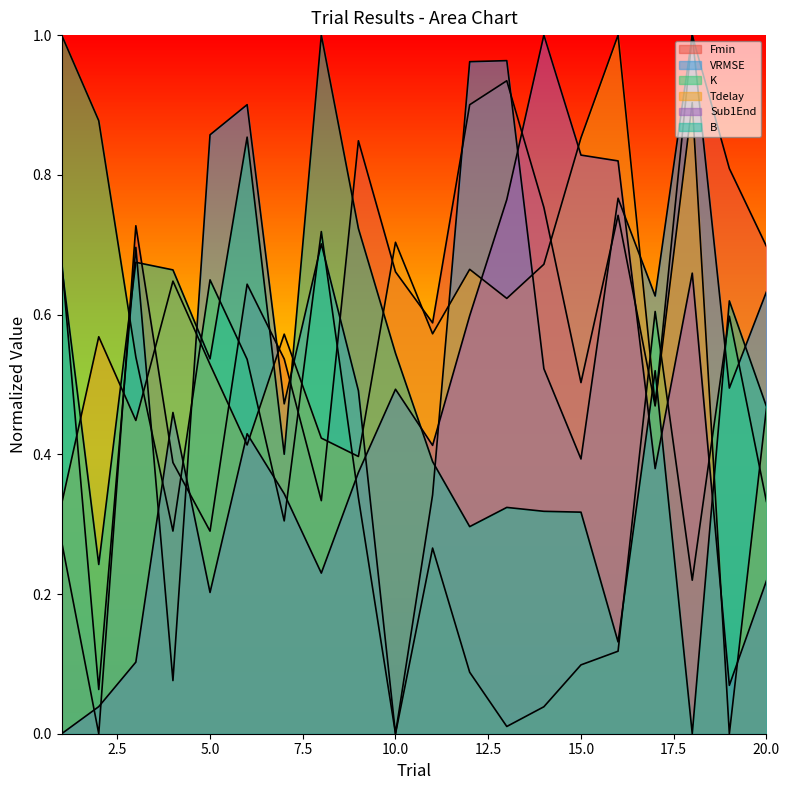

True or false: Sub1End has more than 2 points higher than both neighbors.

True